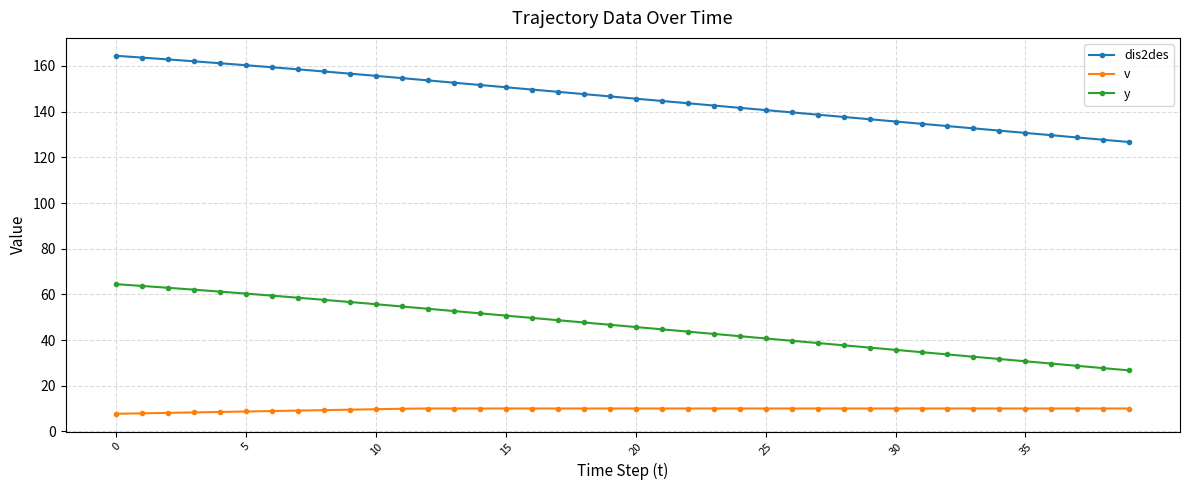

True or false: y and v cross at least once.

False